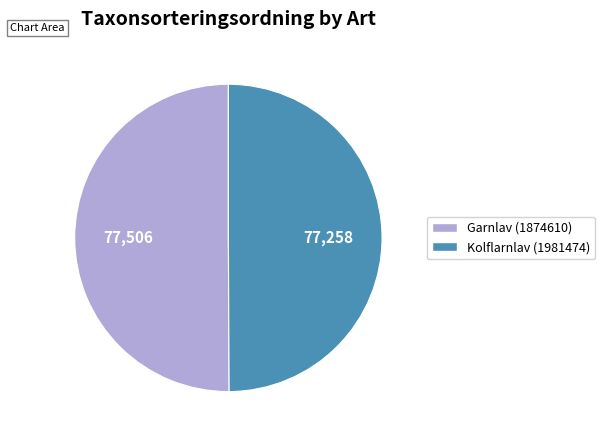

Do Garnlav (1874610) and Kolflarnlav (1981474) together represent more than half of the pie?

Yes